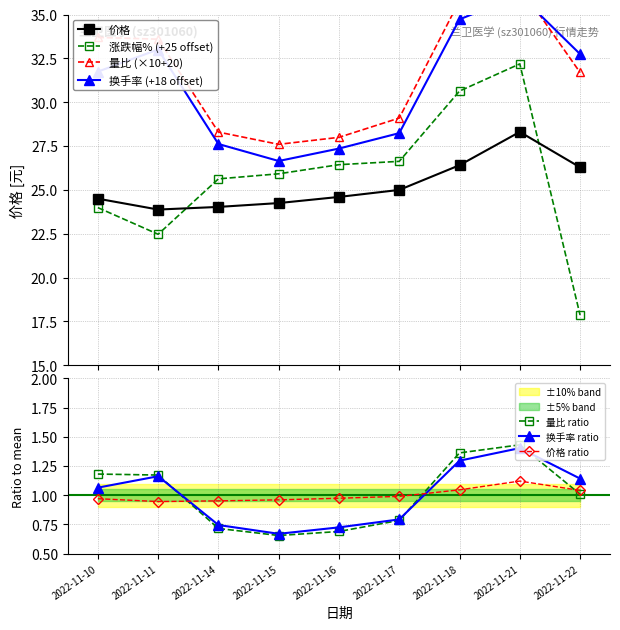

At how many categories does at least one series exceed 35?

2